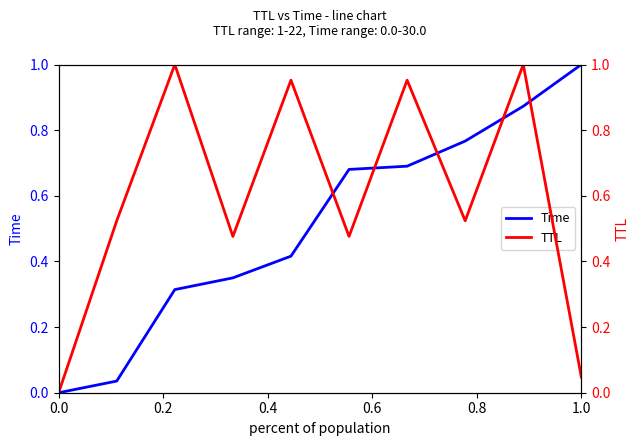

Does the chart have visible grid lines?

No